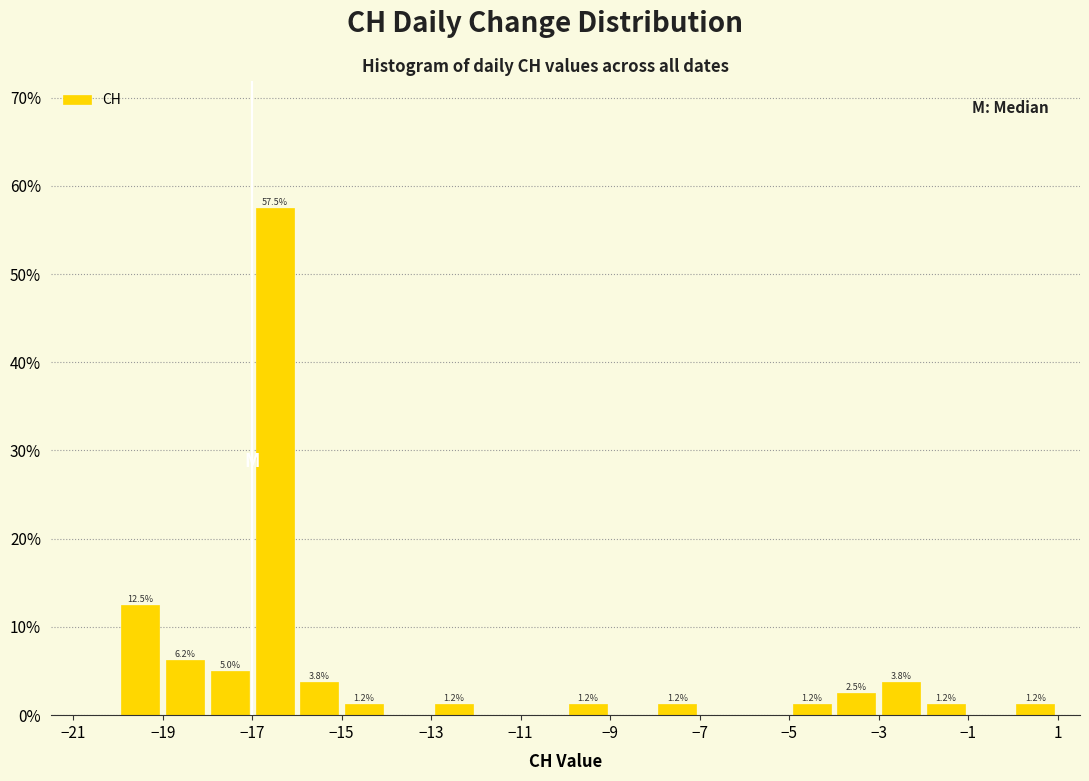

Which range on the x-axis has the tallest bar?

-17 to -16